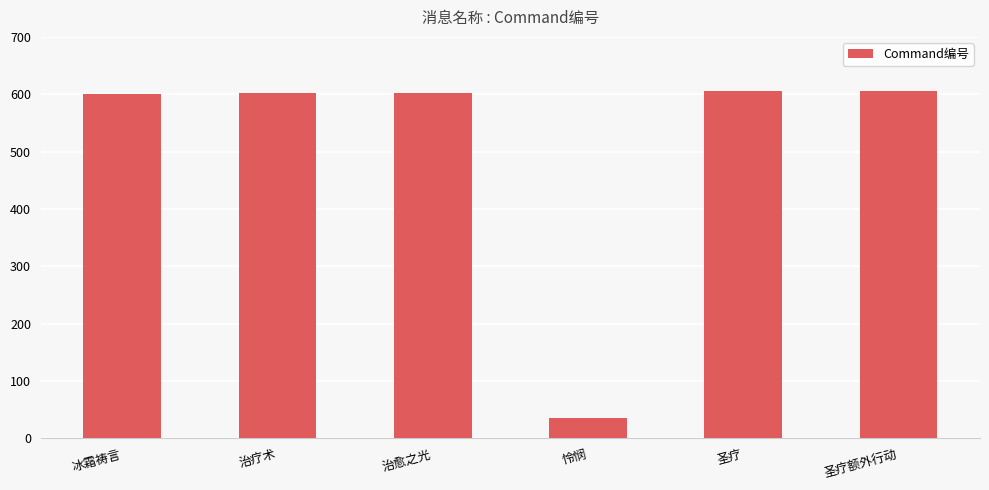

Does the chart contain stacked bars?

No